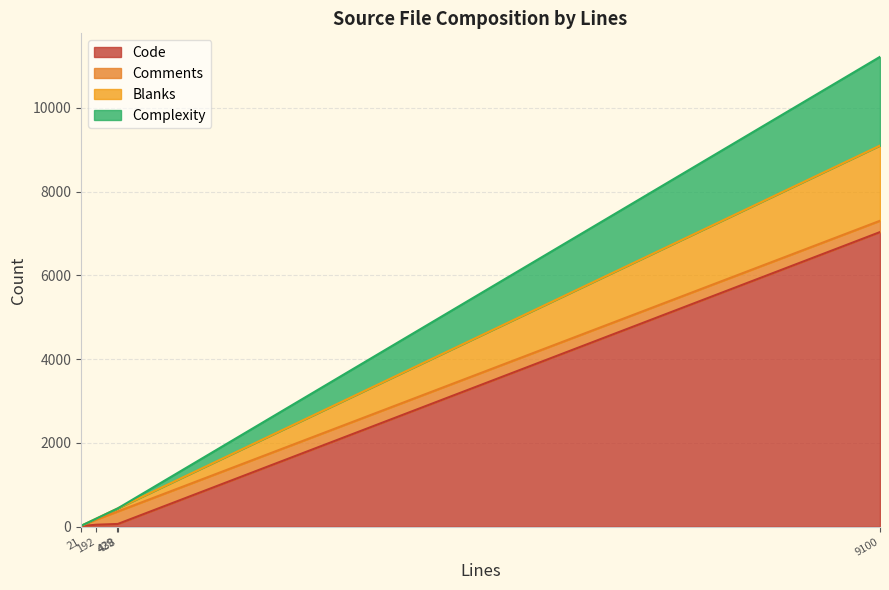

Reading left to right, transcribe all the data shown in this chart.

Code: switch_rtp.c=7035	internal.xml(insideout)=48	internal.xml(testing)=66	internal.xml(vanilla)=66	internal.xml(minimal)=17
Comments: switch_rtp.c=270	internal.xml(insideout)=123	internal.xml(testing)=291	internal.xml(vanilla)=299	internal.xml(minimal)=1
Blanks: switch_rtp.c=1795	internal.xml(insideout)=21	internal.xml(testing)=72	internal.xml(vanilla)=73	internal.xml(minimal)=3
Complexity: switch_rtp.c=2119	internal.xml(insideout)=0	internal.xml(testing)=0	internal.xml(vanilla)=0	internal.xml(minimal)=0